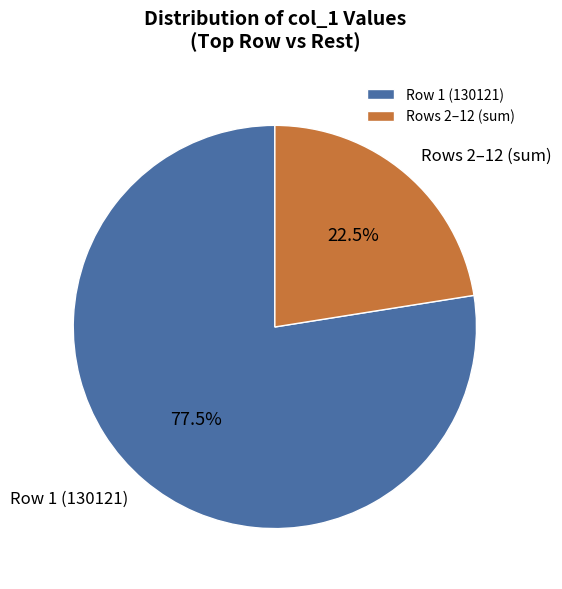

What percentage do Rows 2–12 (sum) and Row 1 (130121) together represent?

100.0%